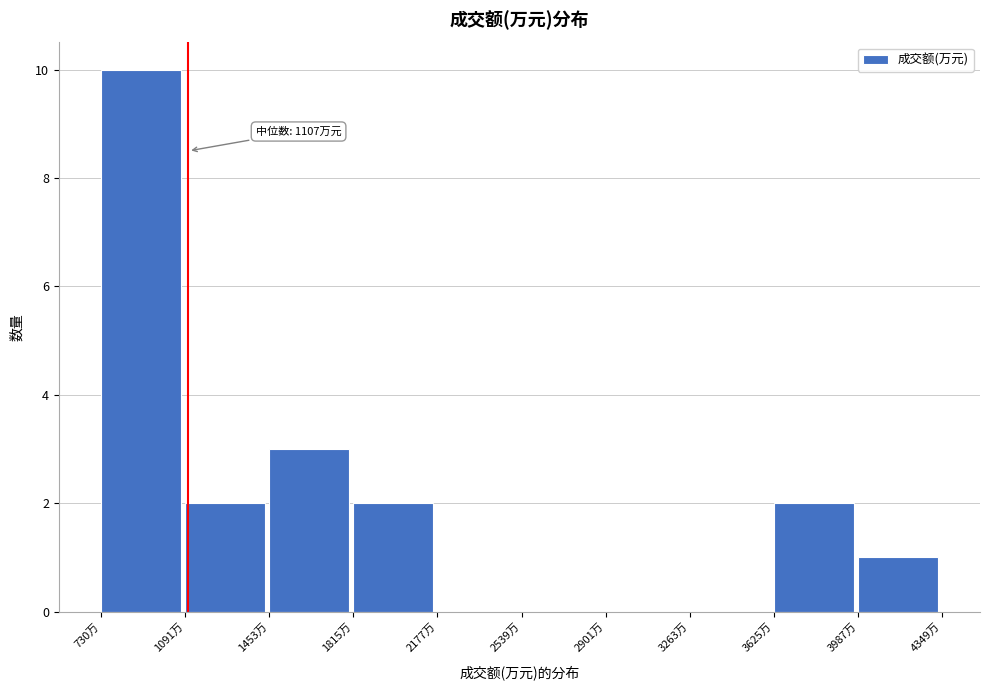

Over which range of the x-axis is the bar tallest?

750 to 1100